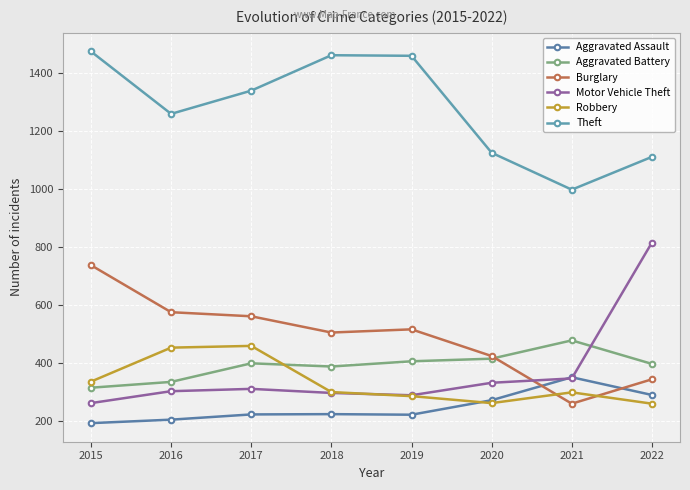

Rank the categories by Burglary value from lowest to highest.

2021, 2022, 2020, 2018, 2019, 2017, 2016, 2015